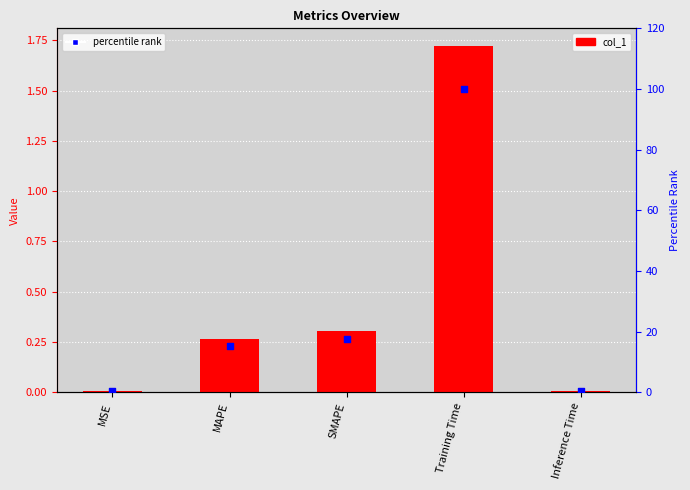

What are all the series names shown in the legend?

col_1, percentile rank